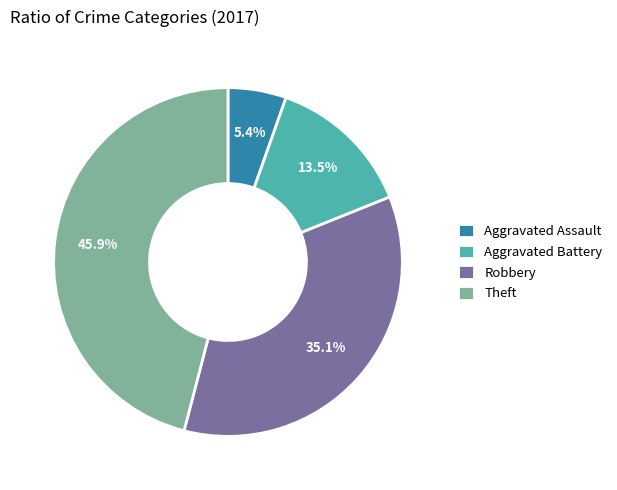

How many segments does this pie chart have?

4